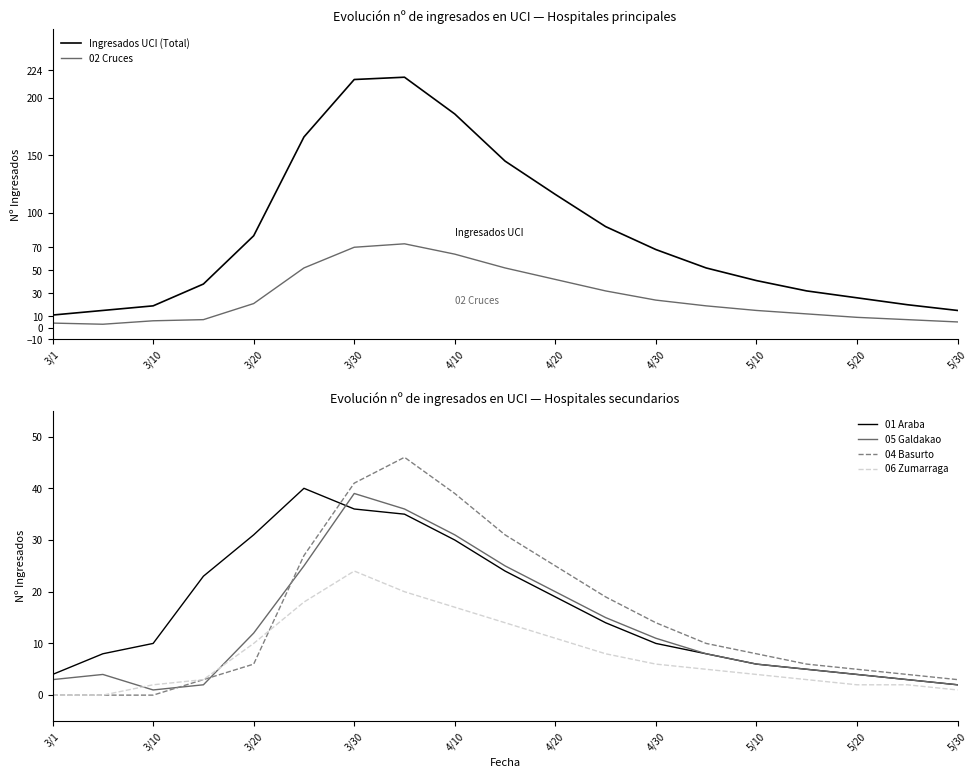

In 02 Cruces, how many points are lower than both neighbors (excluding endpoints)?

1